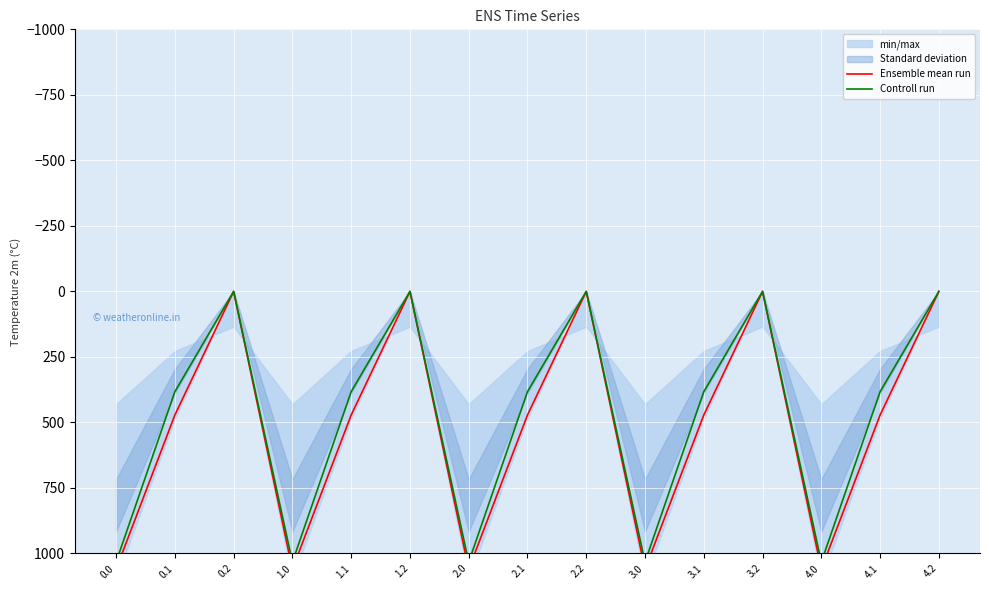

True or false: Controll run has a value of 382.7 at 4.1.

True